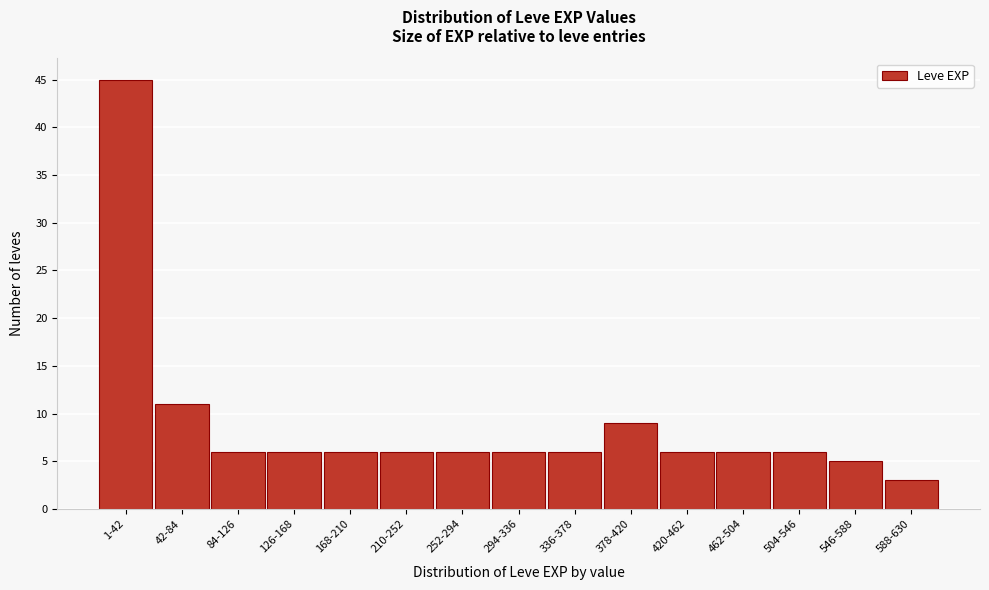

Reading left to right, transcribe all the data shown in this chart.

1-42=45	42-84=11	84-126=6	126-168=6	168-210=6	210-252=6	252-294=6	294-336=6	336-378=6	378-420=9	420-462=6	462-504=6	504-546=6	546-588=5	588-630=3